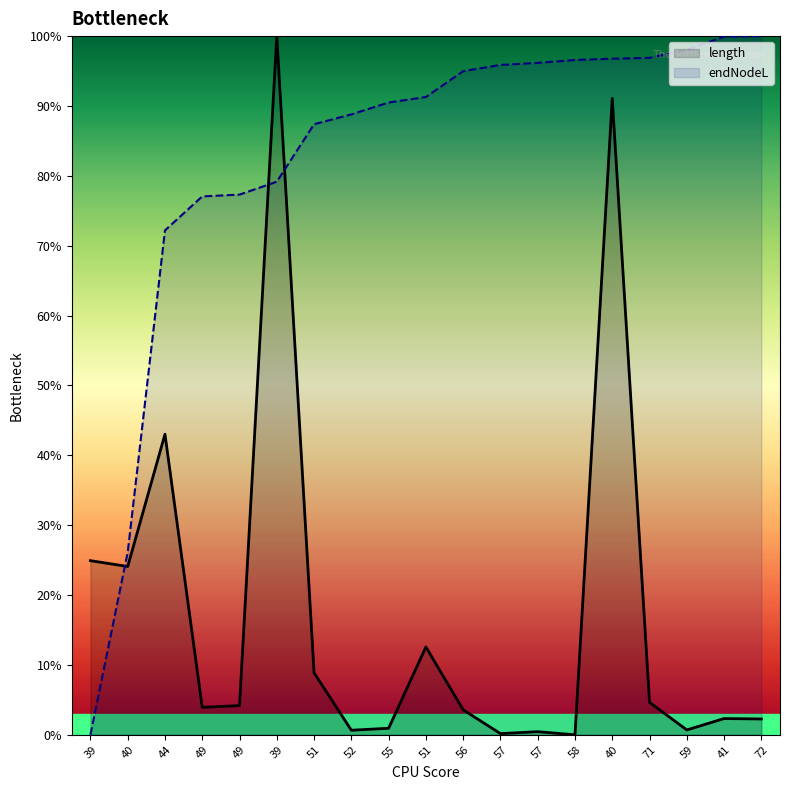

Reading right to left, list all the values displayed in this chart.

length: 72=2.3	41=2.3	59=0.7	71=4.6	40=91.1	58=0.0	57=0.4	57=0.2	56=3.6	51=12.6	55=0.9	52=0.7	51=8.9	39=100.0	49=4.2	49=3.9	44=43.0	40=24.1	39=24.9
endNodeL: 72=100.0	41=99.9	59=98.0	71=96.9	40=96.8	58=96.6	57=96.2	57=95.9	56=95.0	51=91.3	55=90.5	52=88.8	51=87.4	39=79.2	49=77.3	49=77.1	44=72.2	40=26.1	39=0.0